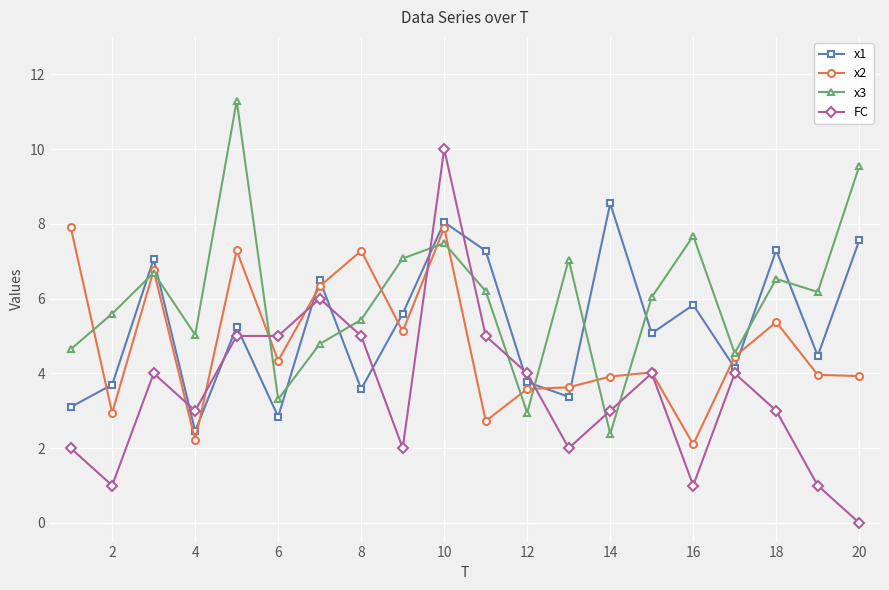

Which series has the largest total across all categories?

x3